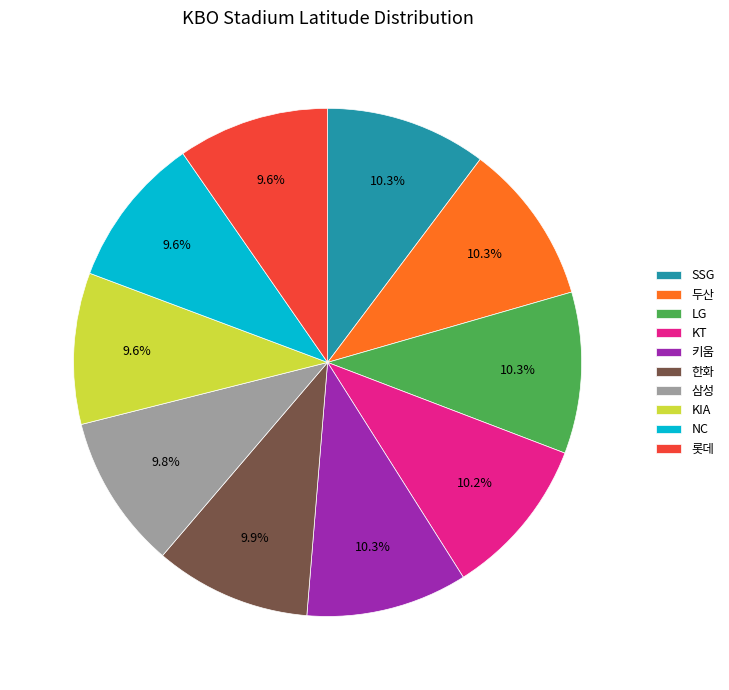

To the nearest percent, what percentage of the pie is 삼성?

10%